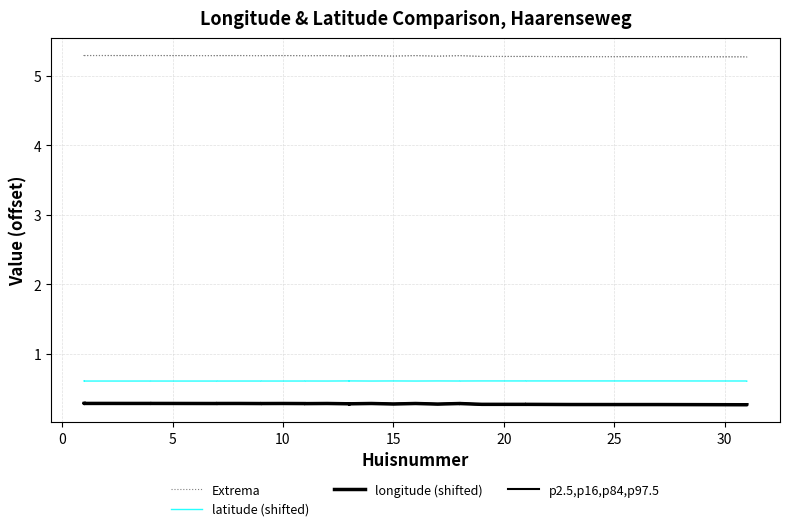

True or false: Extrema and longitude (shifted) intersect in this chart.

False